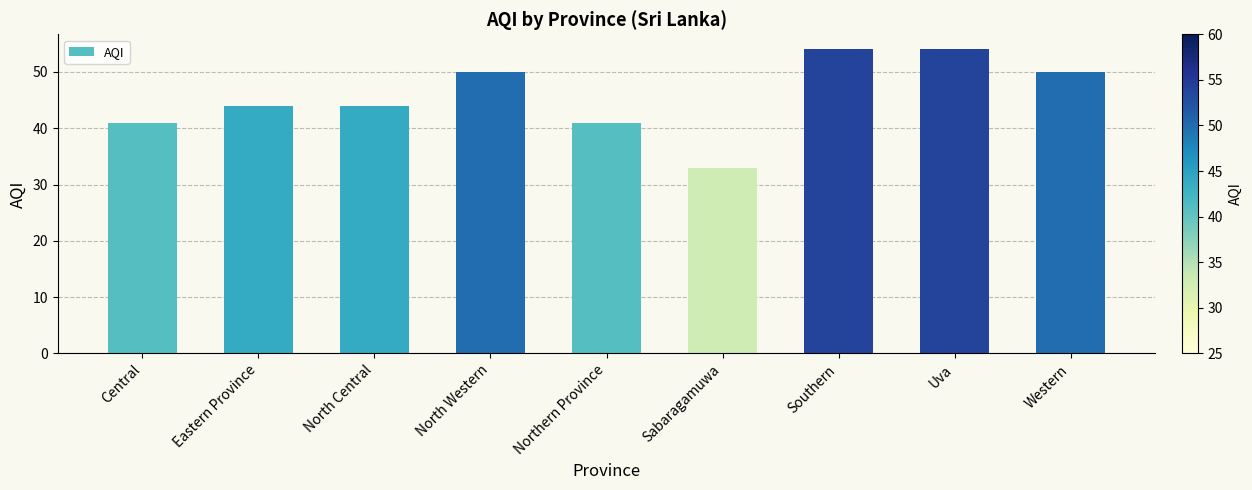

How many bars are there in total?

9